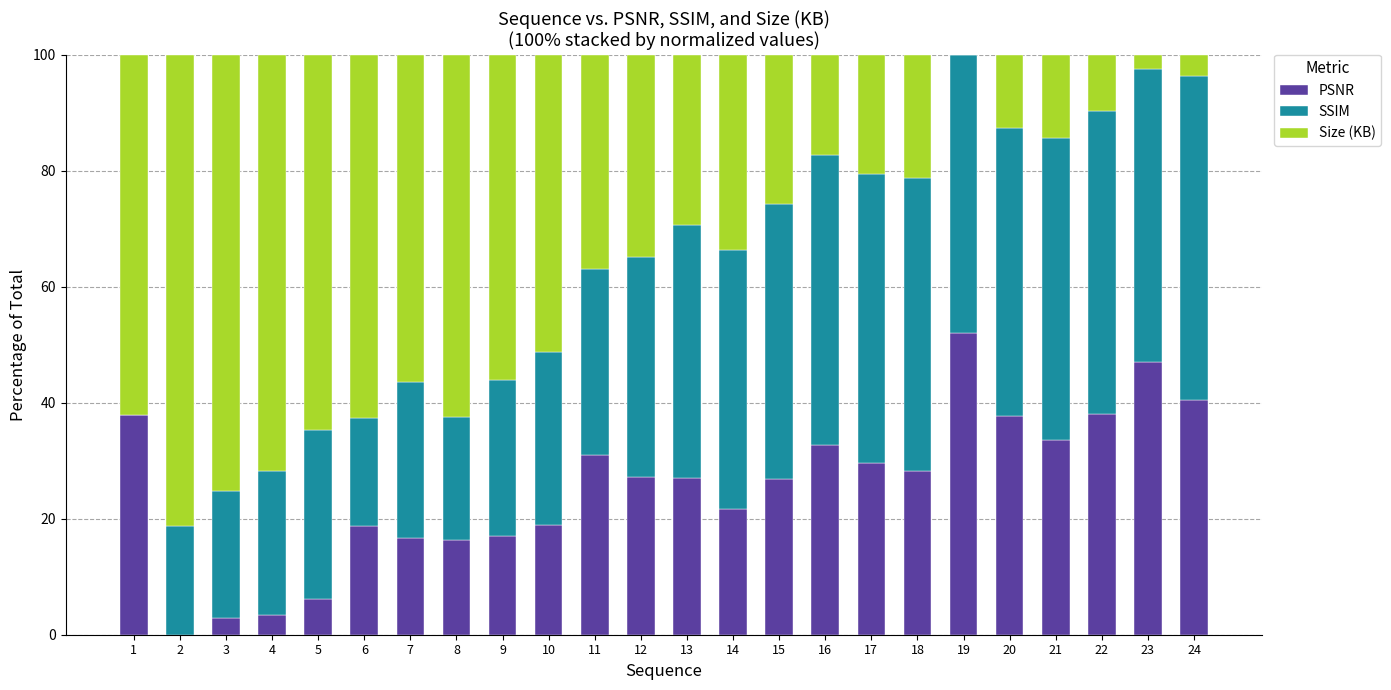

What is the total value across all series at 14?

100.0